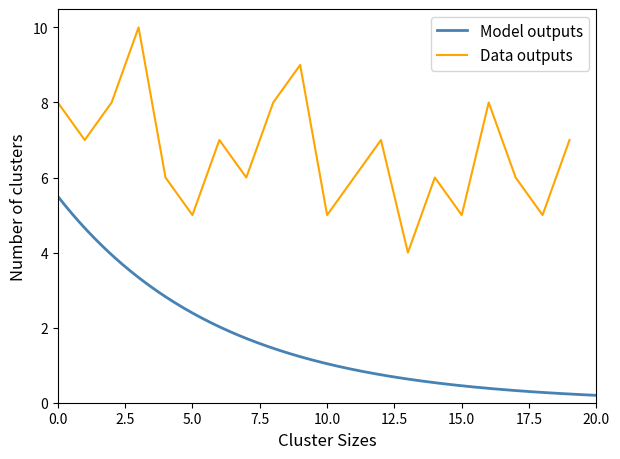

Count the number of values greater than 7.

6